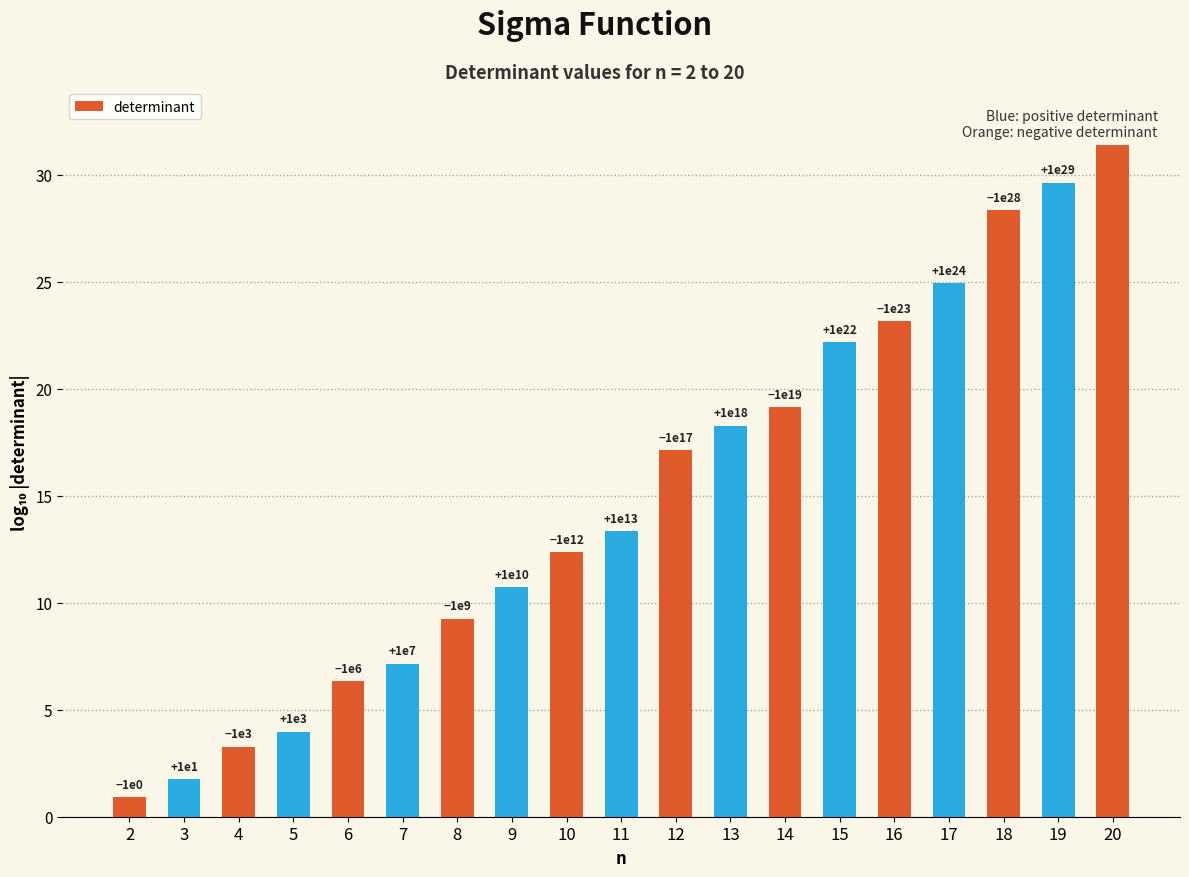

The chart shows a value of 2.8 at 3. True or false?

False